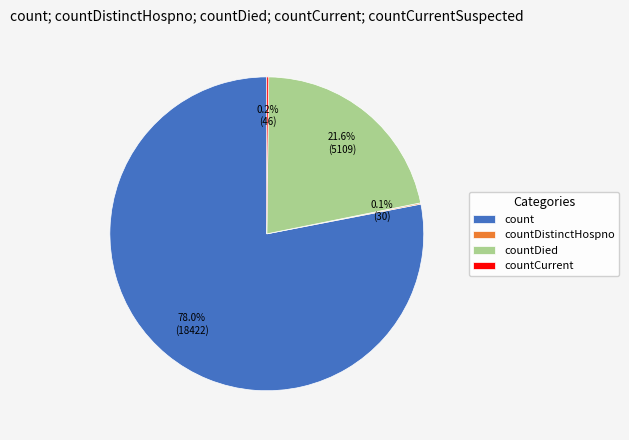

To the nearest percent, what portion does countDied represent?

22%